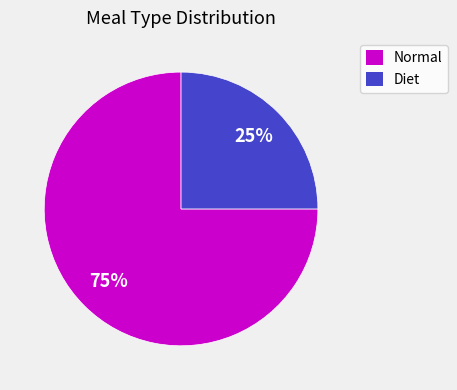

To the nearest percent, what is the difference between the largest and smallest slice percentages?

50%